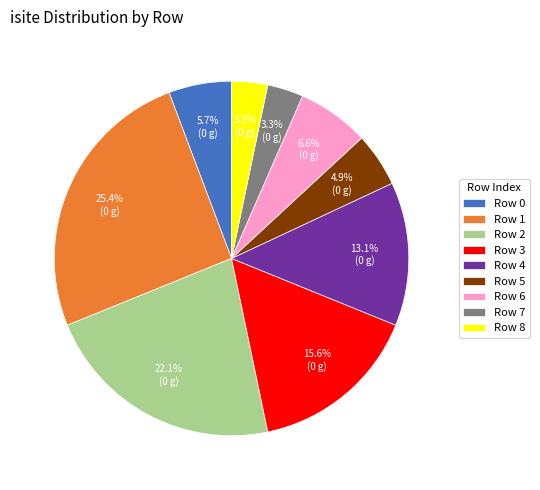

Does any single category account for the majority?

No